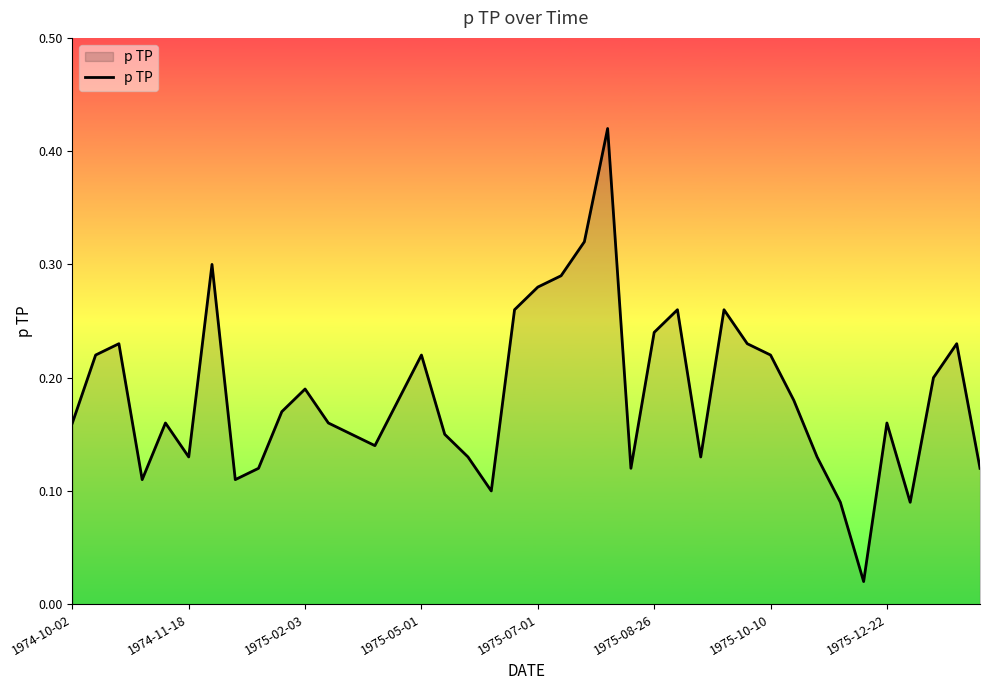

How many interior local peaks (higher than both neighbors) does the data have?

10